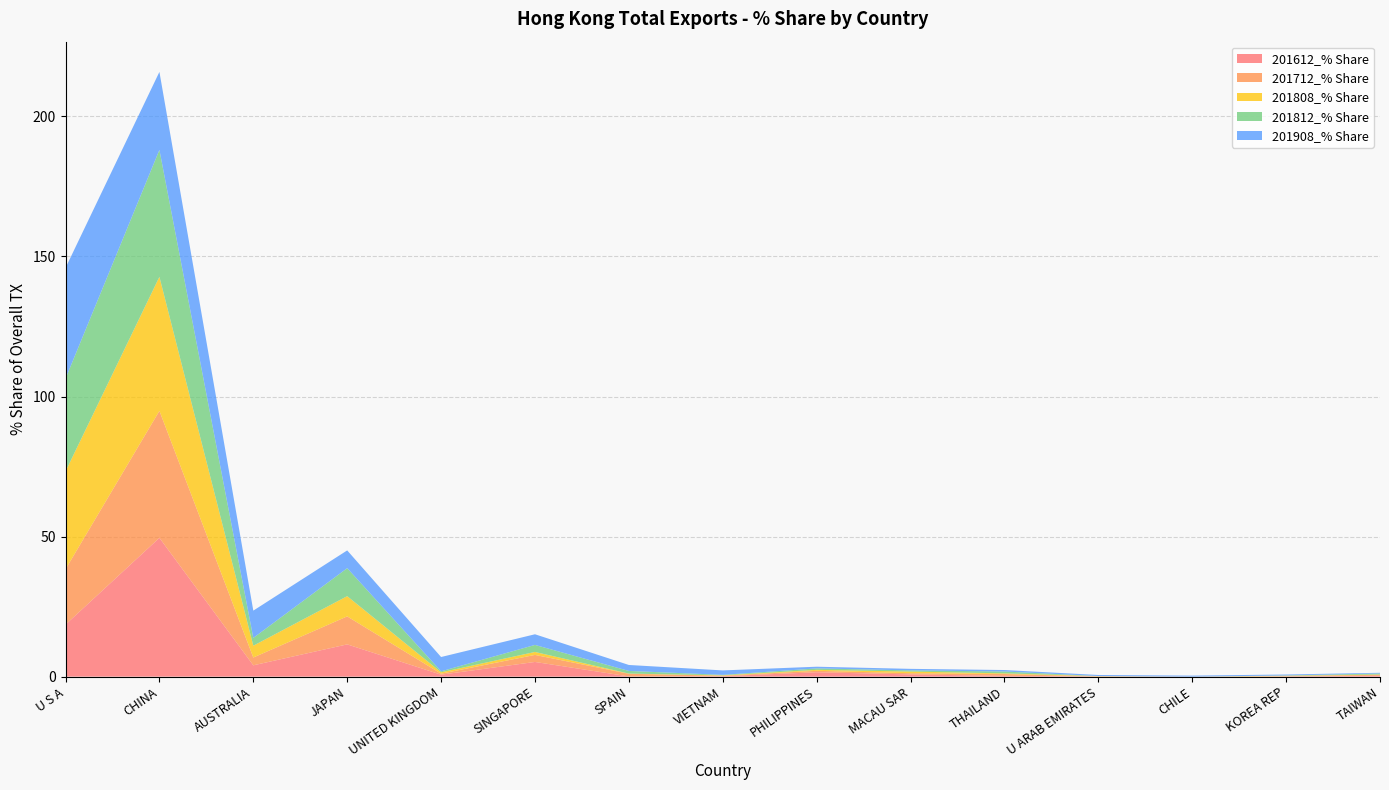

What is the total value across all series at JAPAN?

45.1